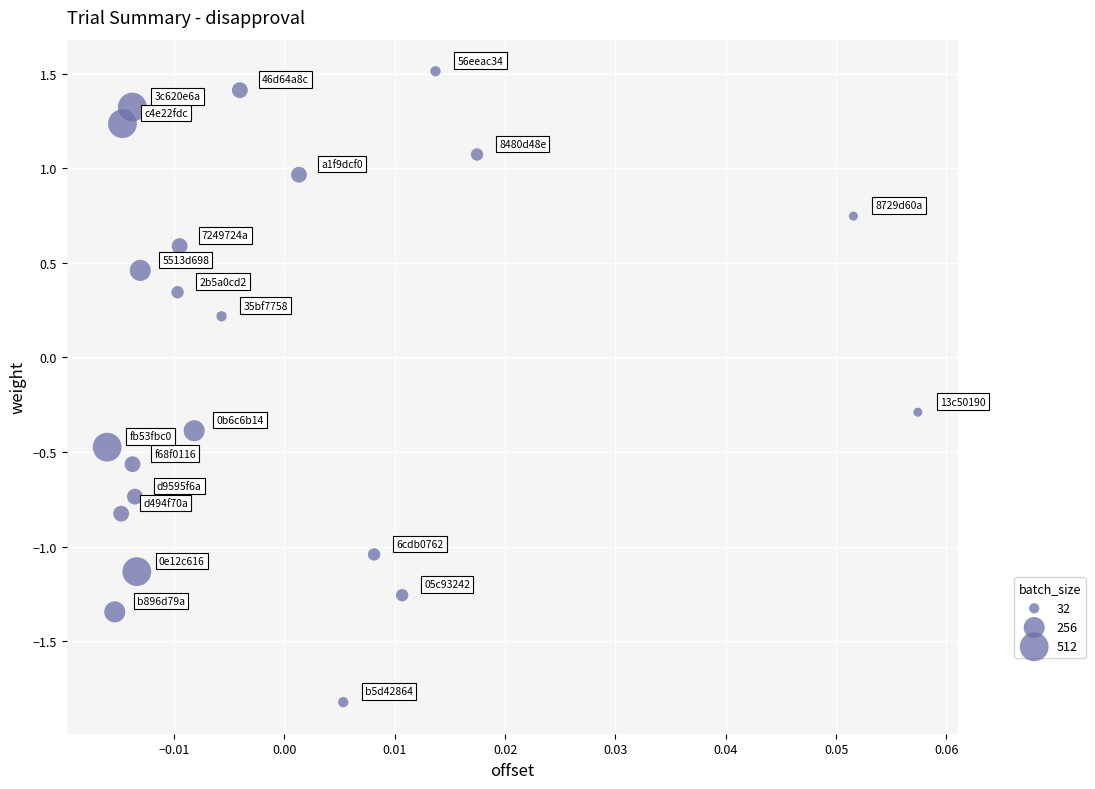

What is the range of Y values (max minus min)?

3.3